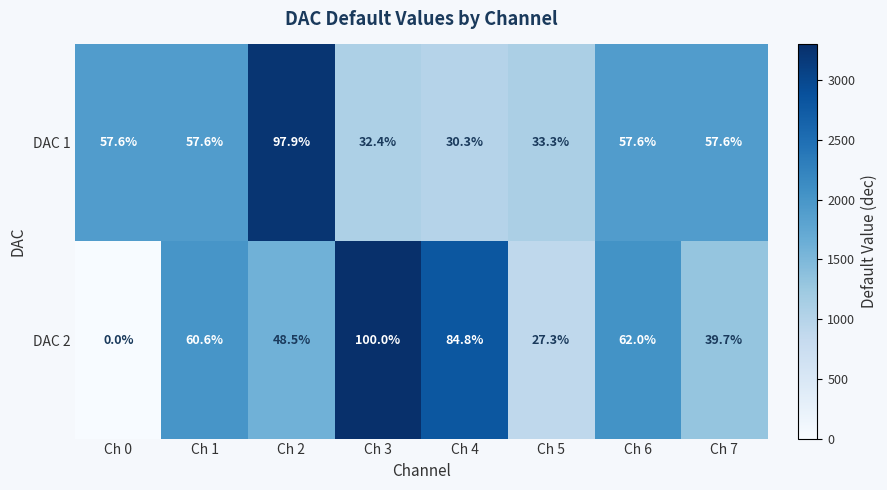

What is the sum of all DAC 1 values?

424.3